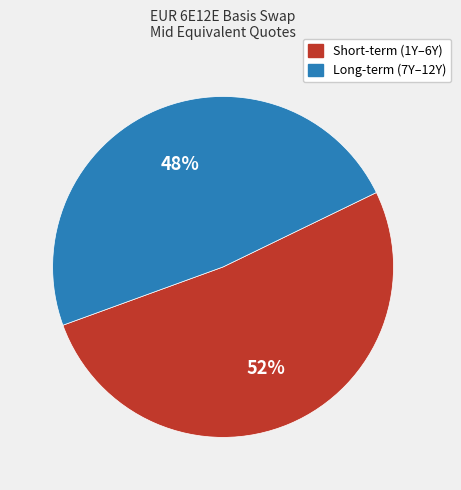

Does any single category account for the majority?

Yes